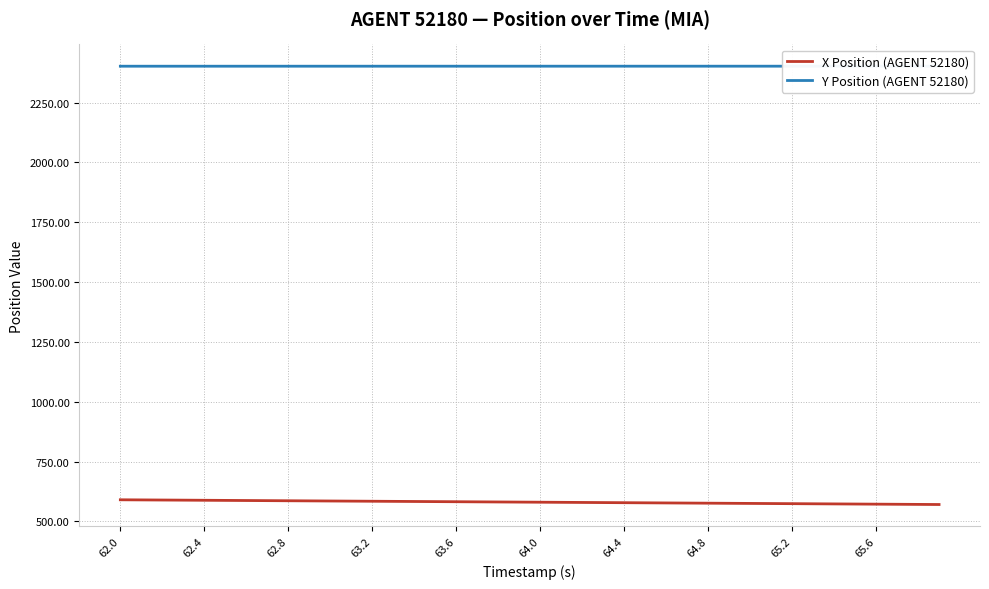

The value of X Position (AGENT 52180) at 63.2 is 126.3. True or false?

False